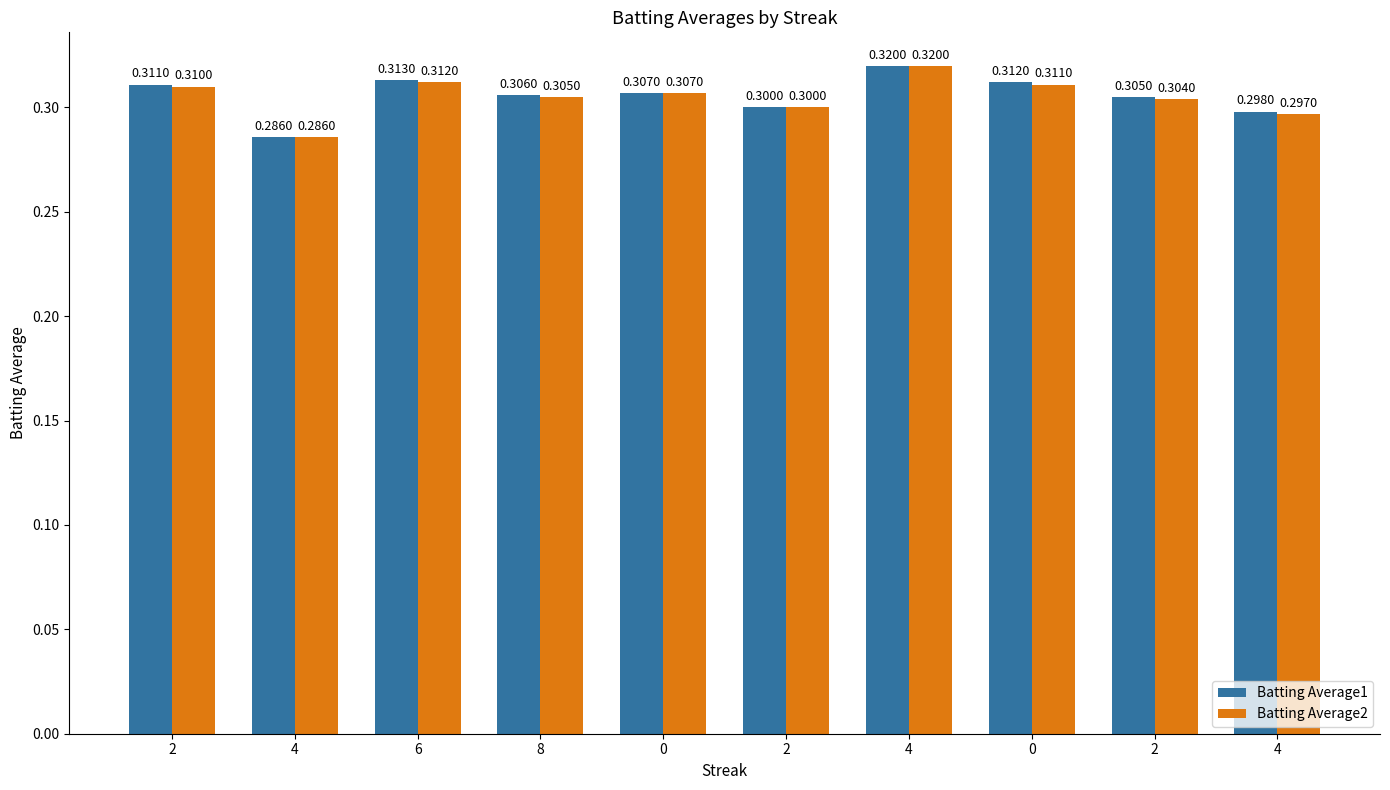

Count the number of data series in this chart.

2